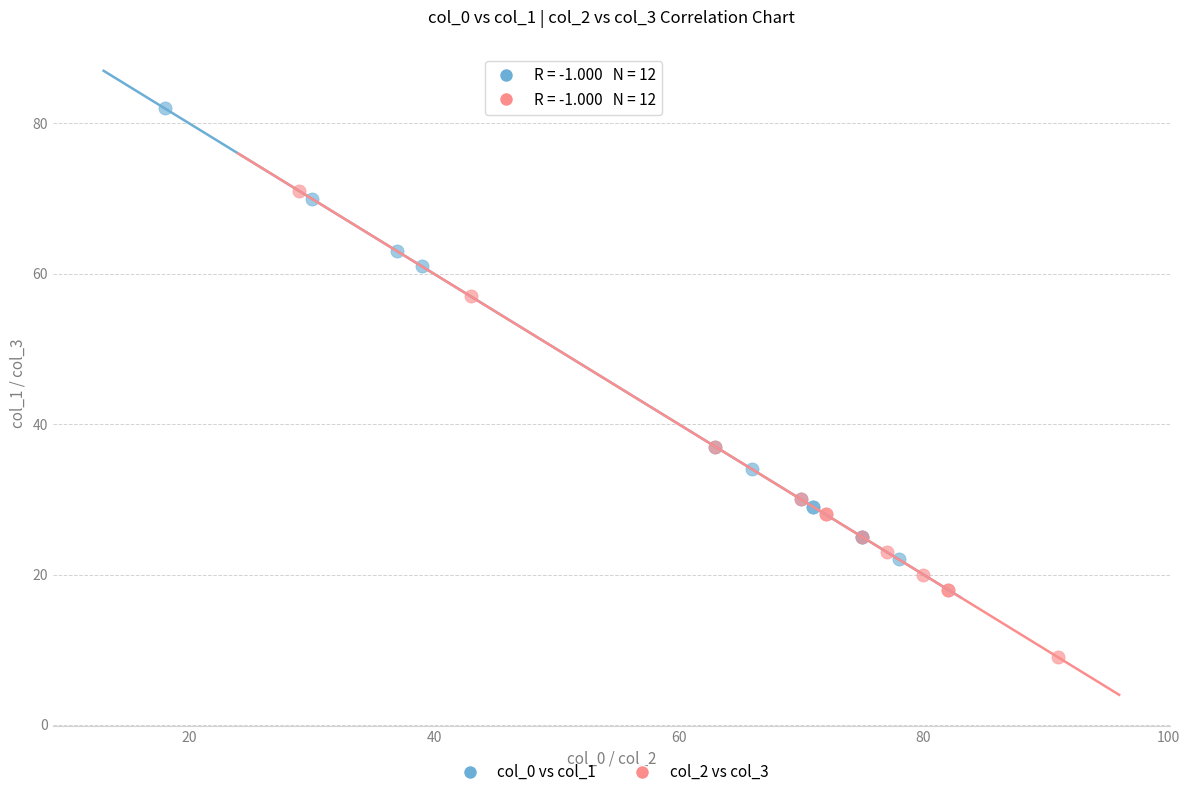

Which series contains the lowest Y value?

col_2 vs col_3